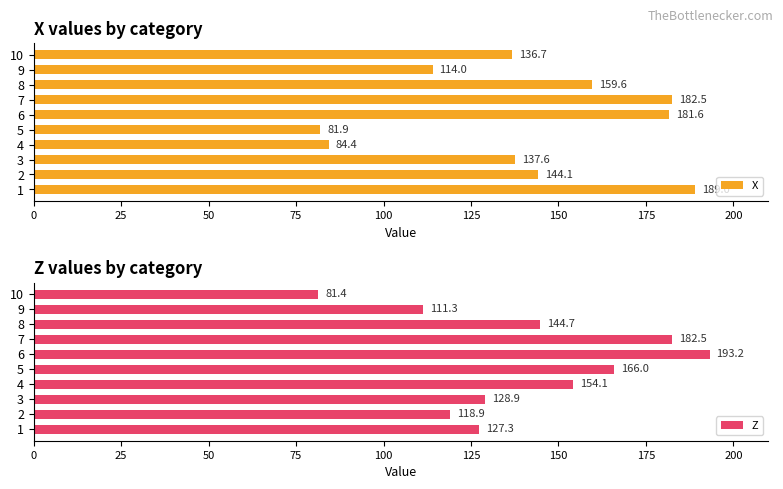

Are the bars grouped side by side (vs. stacked)?

Yes